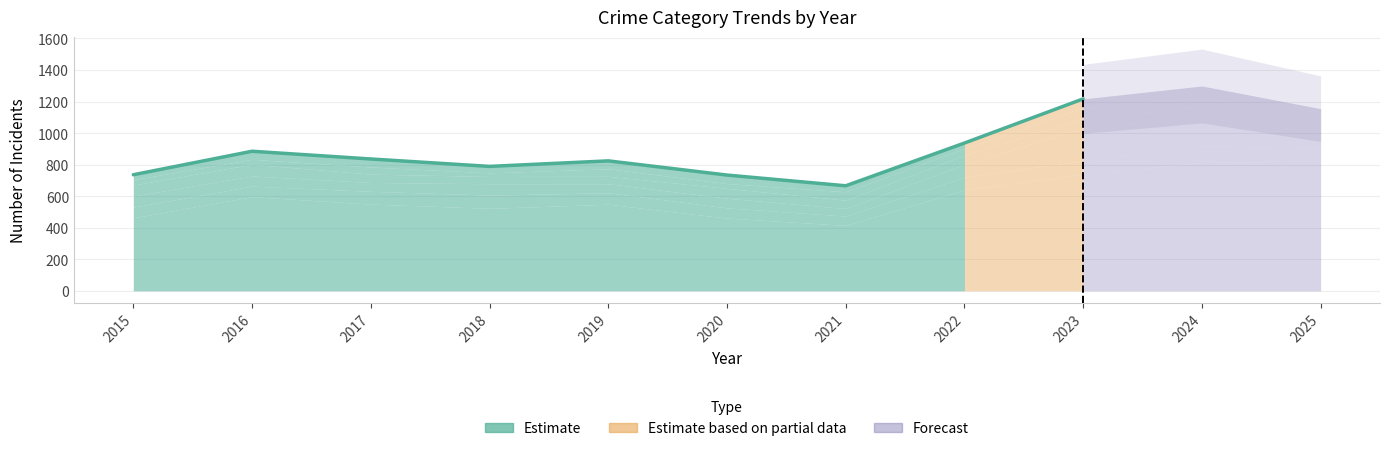

What is the change in value from 2015 to 2019?

+88